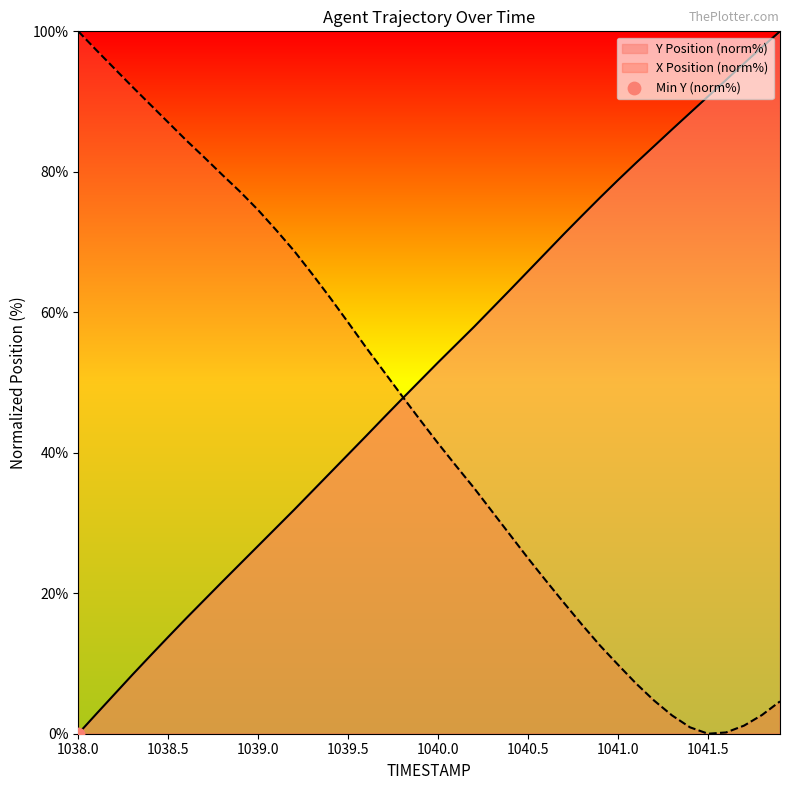

What is the maximum value for Y Position (norm%)?

100.0